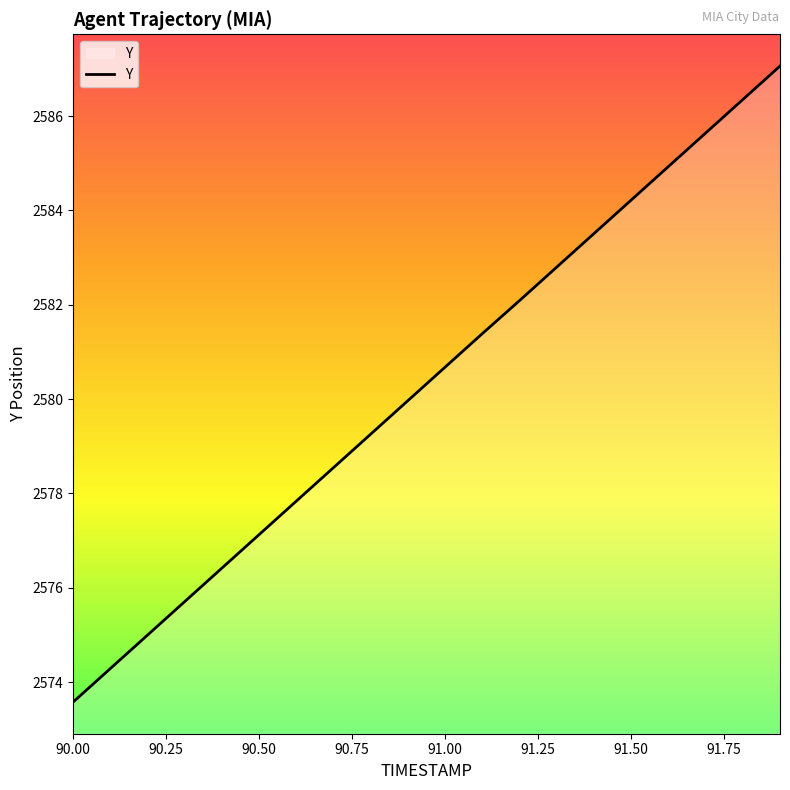

What is the minimum value shown in the chart?

2573.6